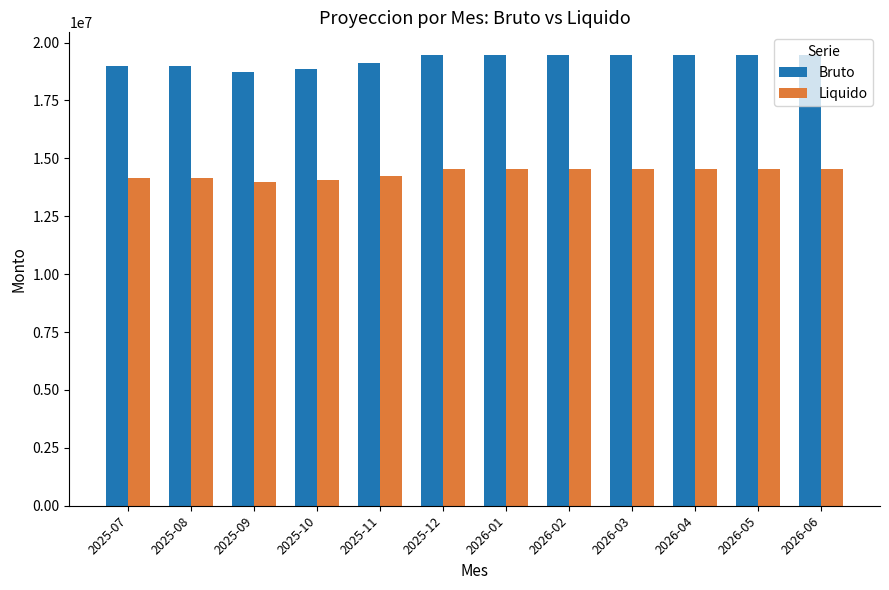

At 2026-02, list the series in order from smallest to largest.

Liquido, Bruto